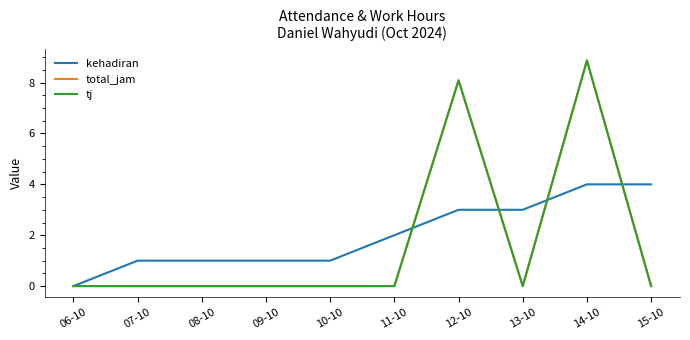

Does the chart have visible grid lines?

No